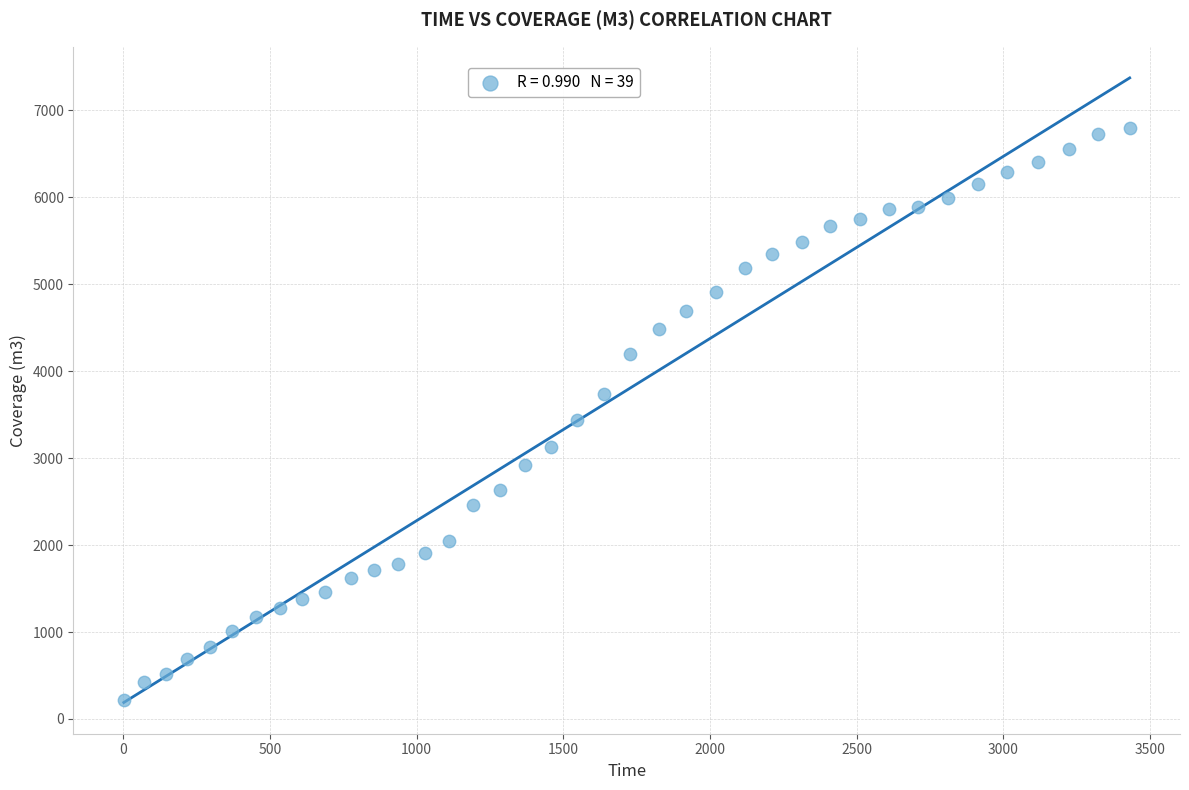

What is the range of X values (max minus min)?

3429.0